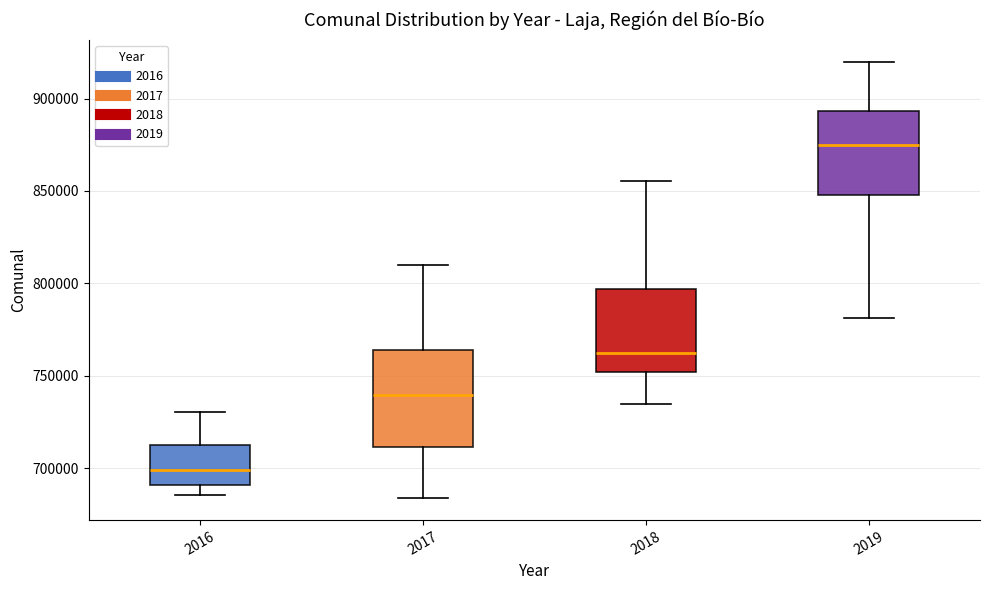

Which box's median line is the lowest?

2016